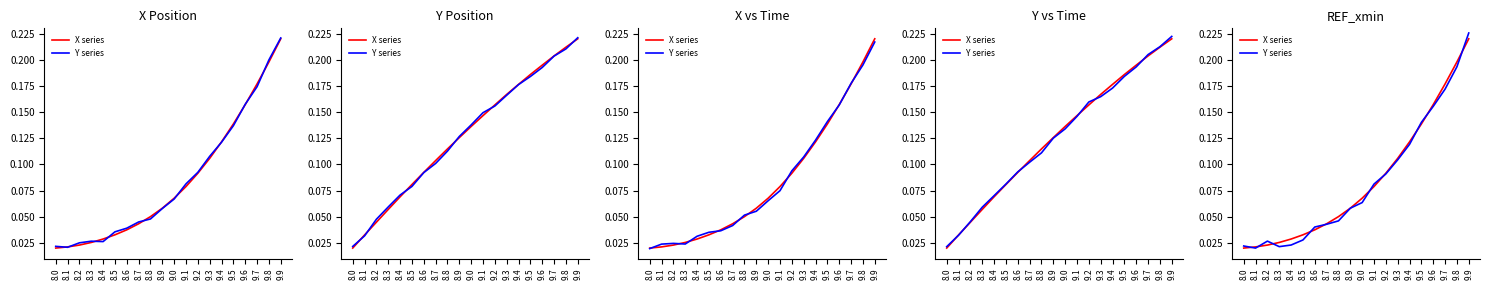

True or false: X series has more than 2 interior local peaks.

False